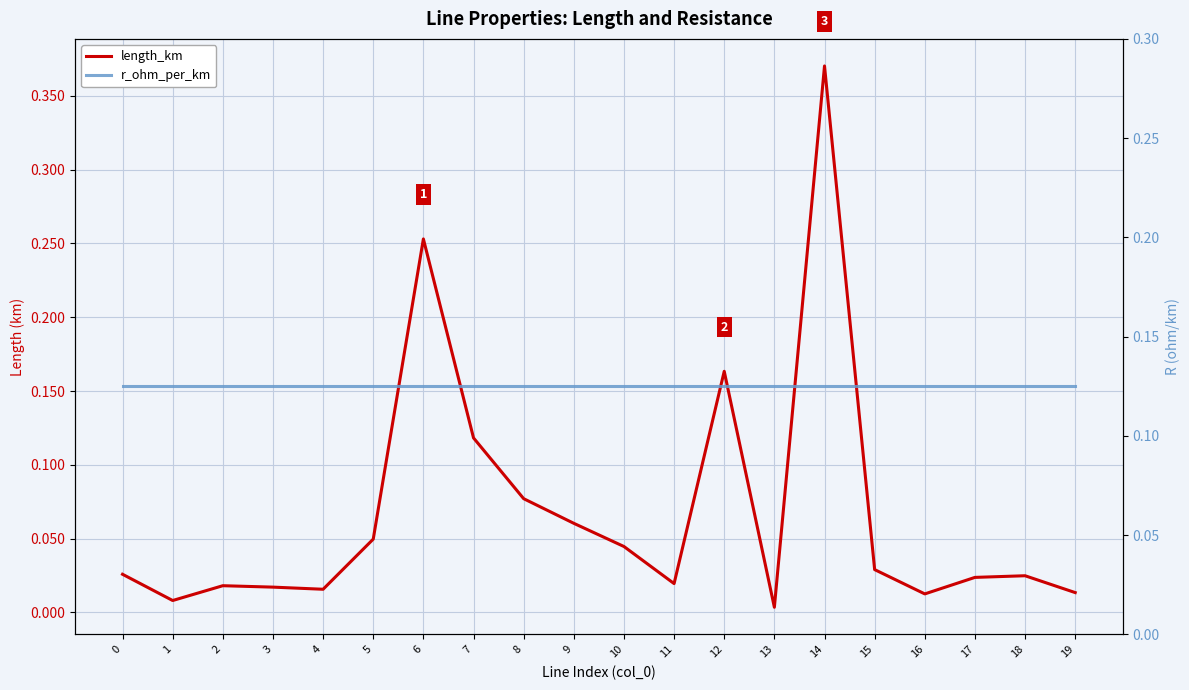

The r_ohm_per_km series shows 0.2 at 10. True or false?

False